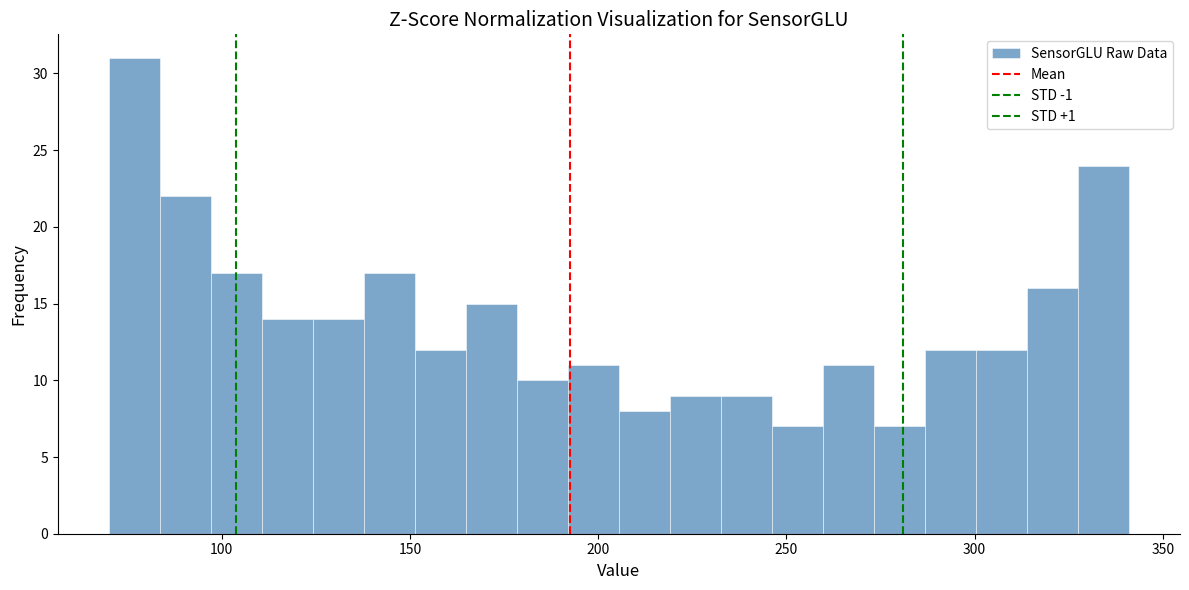

Read against the x-axis, roughly where is the centre of the tallest bar?

75